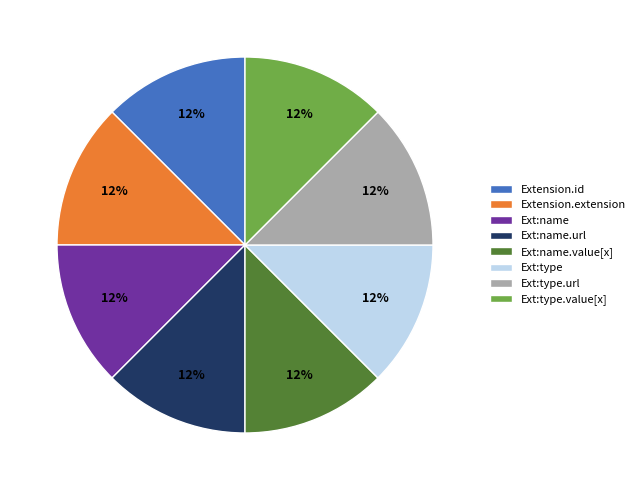

To the nearest percent, what is the difference between the largest and smallest slice percentages?

0%